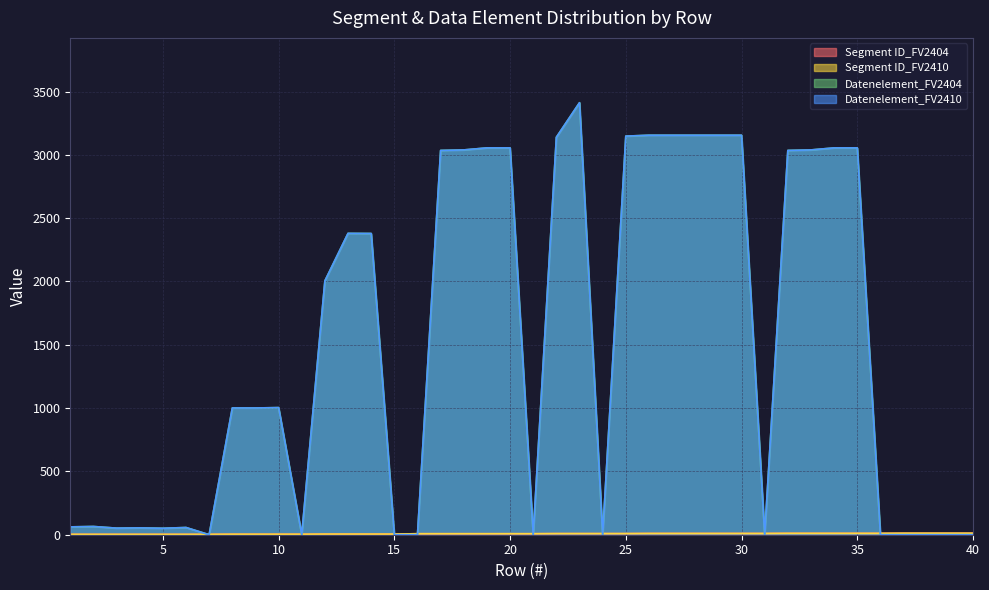

How many lines are shown in the chart?

4